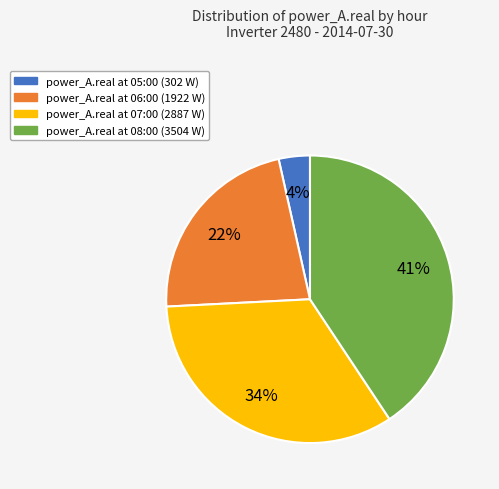

Is there a majority slice in this chart?

No